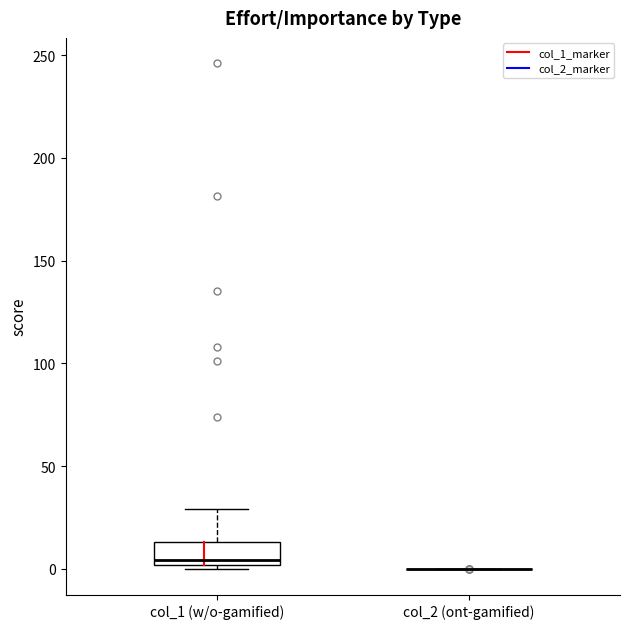

Reading left to right, read every box against the y-axis: the position of its median line, the range the box covers, and the ends of its whiskers. The values are not printed on the chart, so give them approximately, as read against the axis.

col_1 (w/o-gamified): median 5, box 0 to 15, whiskers 0 (just below the box's lower edge) to 30
col_2 (ont-gamified): box collapsed to a line at 0, whiskers 0 to 0